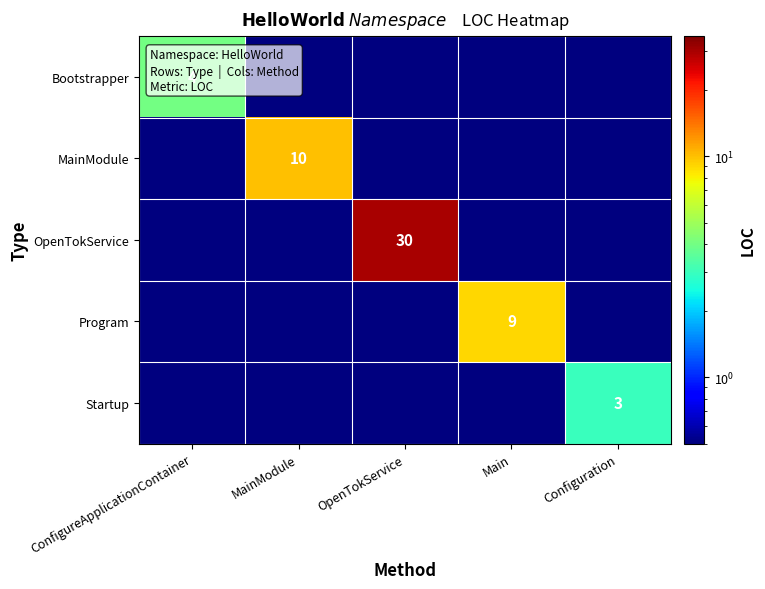

The value of Startup at Configuration is 4.1. True or false?

False